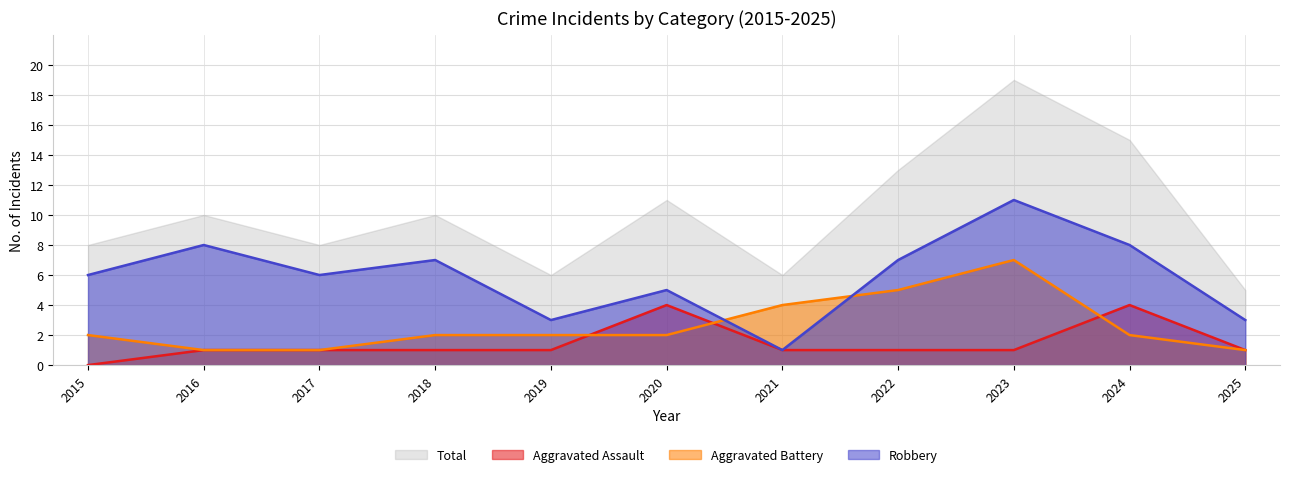

Where do Aggravated Assault and Aggravated Battery first cross each other?

2019 and 2020